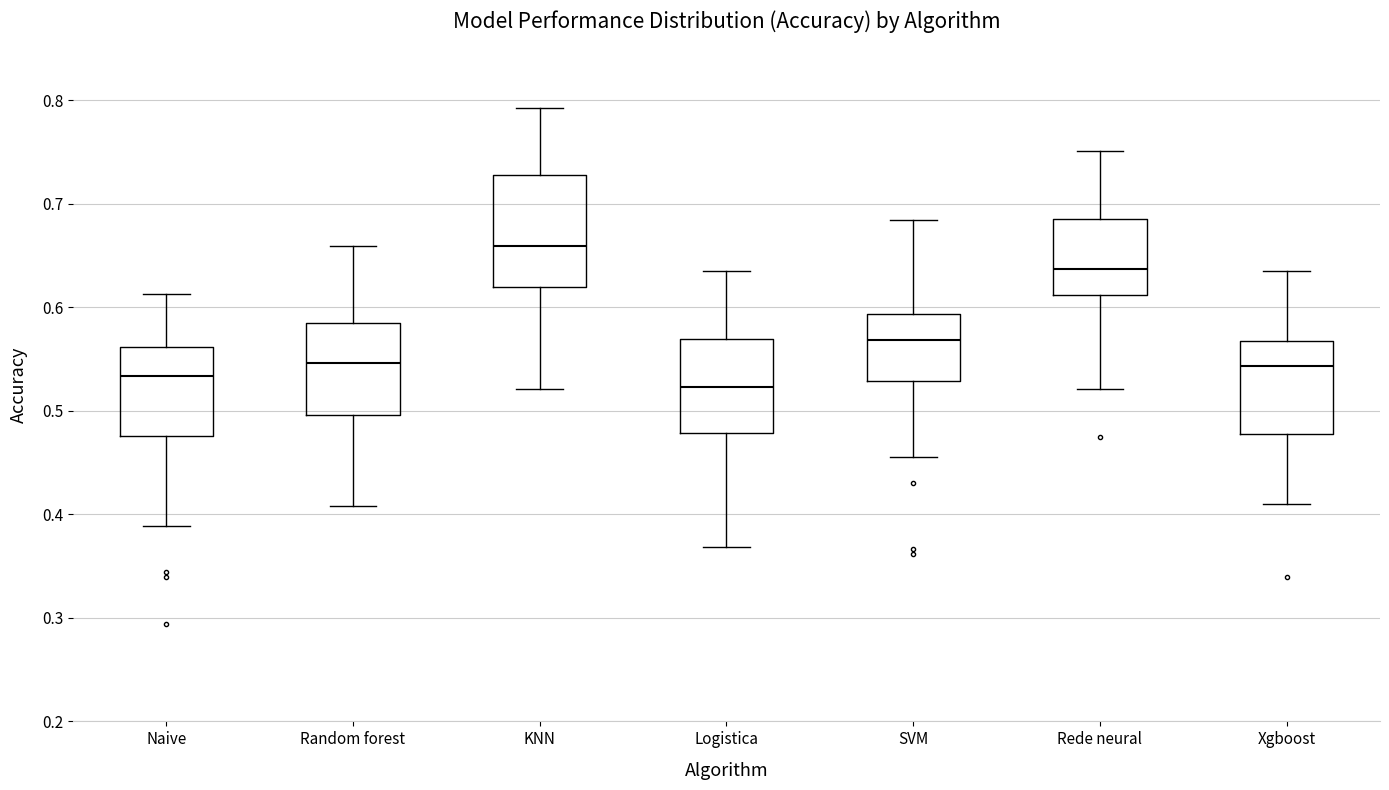

Which box's median line is the highest?

KNN